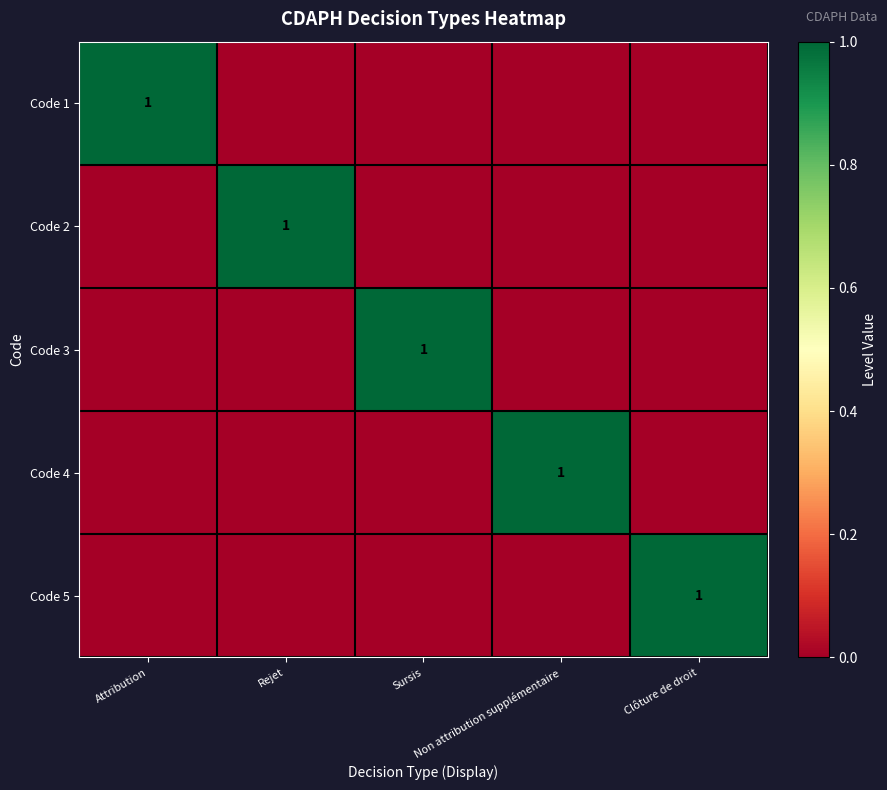

The value of Code 3 at Attribution is 0. True or false?

True